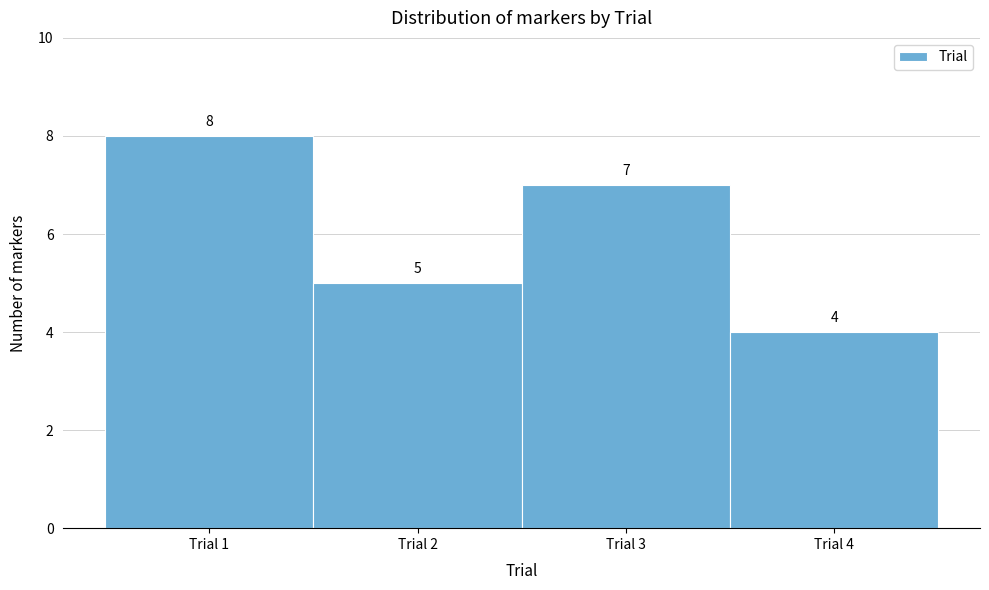

How tall is the bar that spans 0.5 to 1.5 on the x-axis?

8